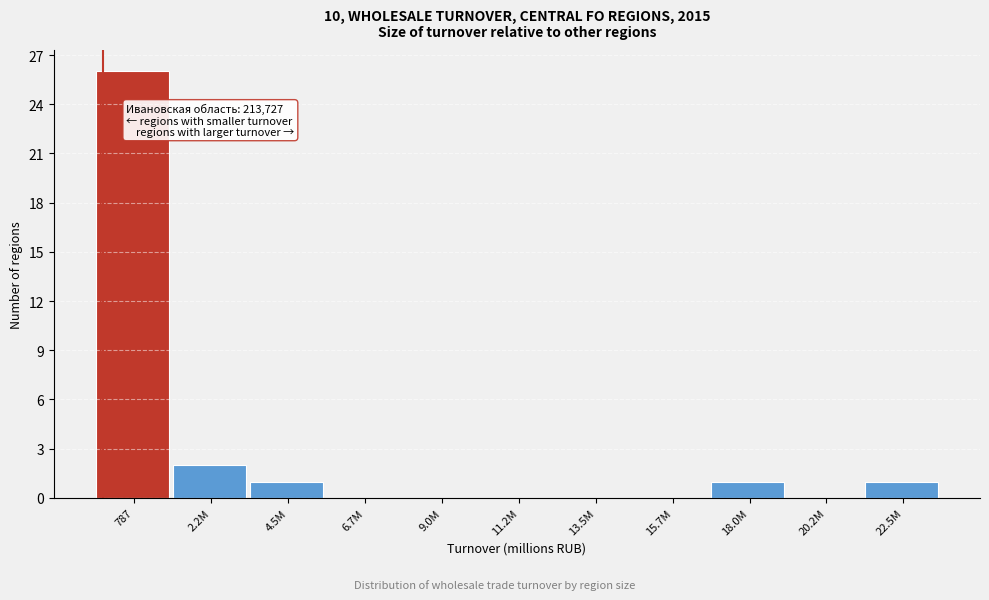

Reading left to right, transcribe all the data shown in this chart.

787=26	2.2M=2	4.5M=1	6.7M=0	9.0M=0	11.2M=0	13.5M=0	15.7M=0	18.0M=1	20.2M=0	22.5M=1